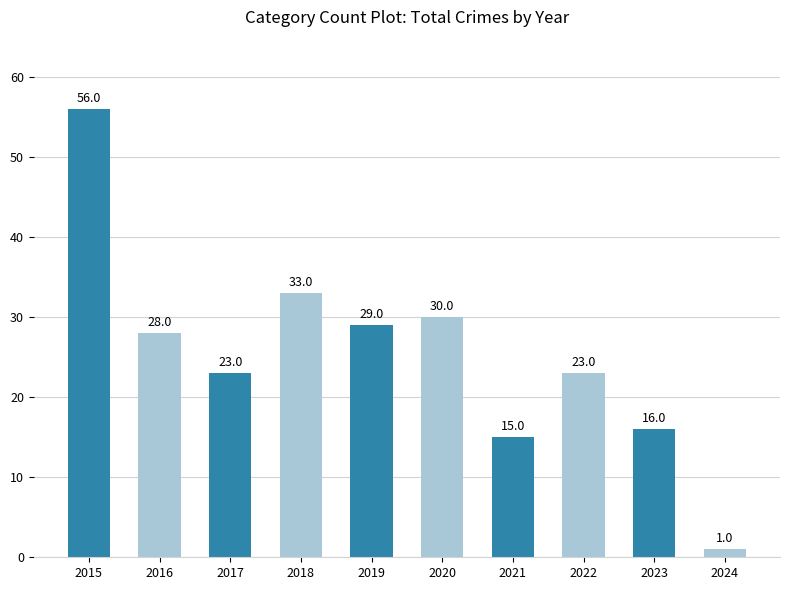

How many series are shown in this chart?

1